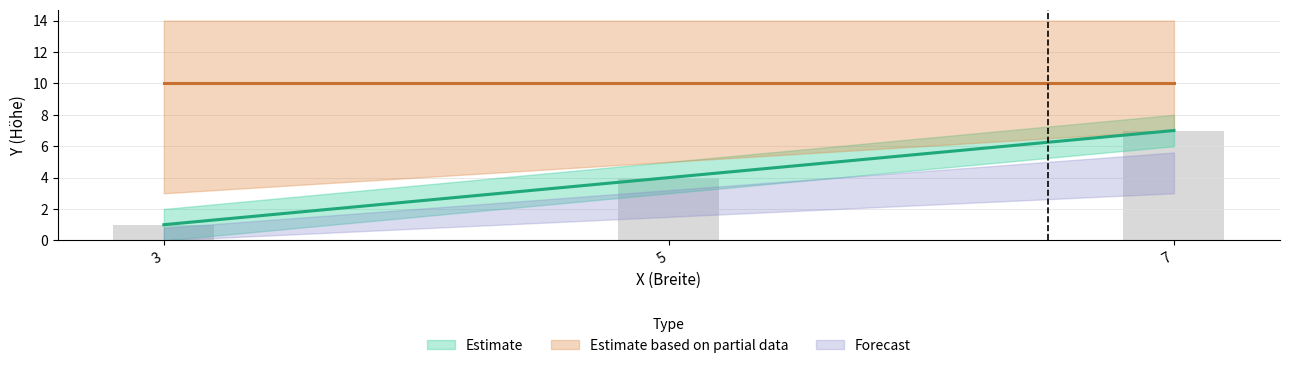

Which has a higher value, 3 or 7?

7